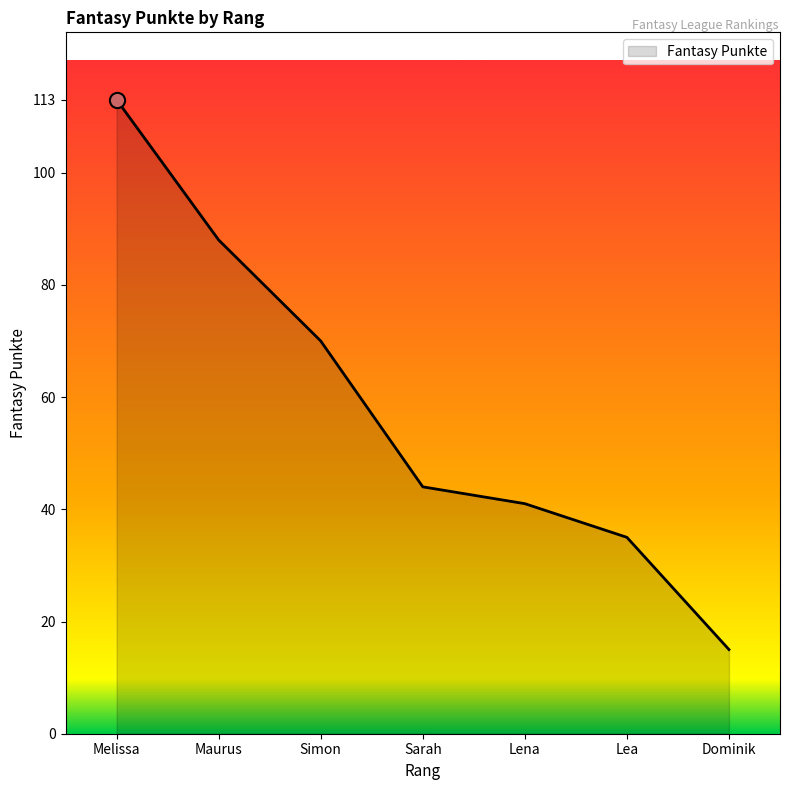

Approximately how many times larger is the value at Maurus compared to Lea?

2.5